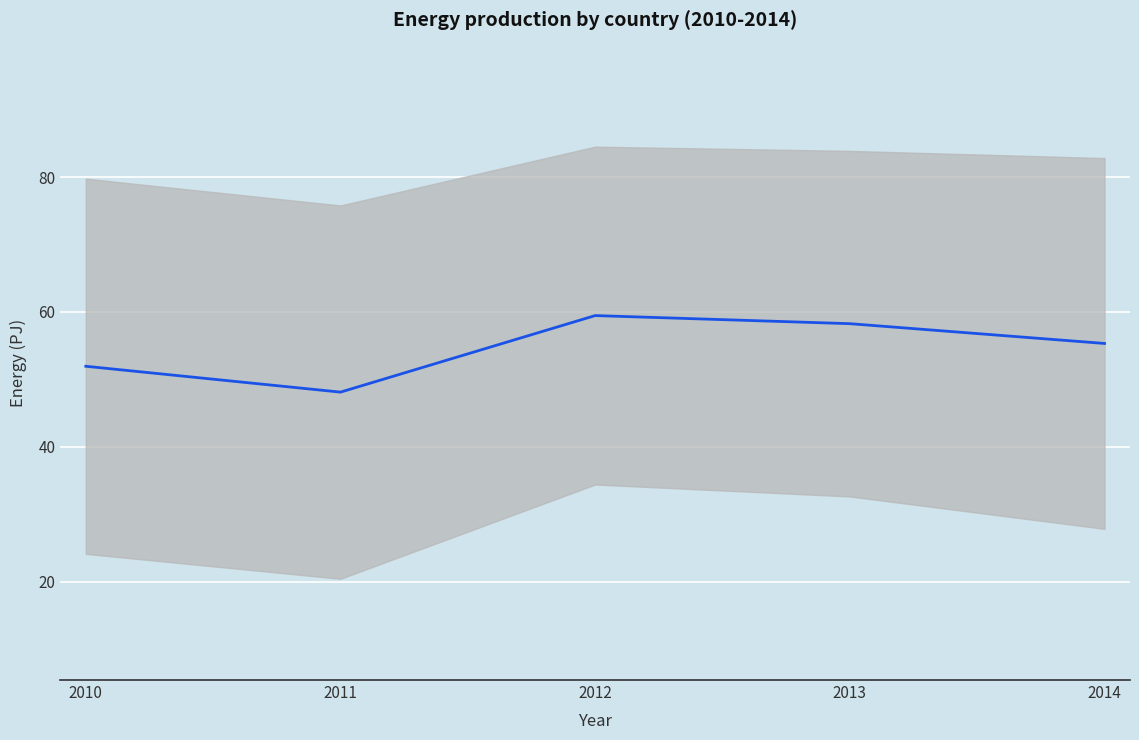

How many distinct data groups are displayed?

1